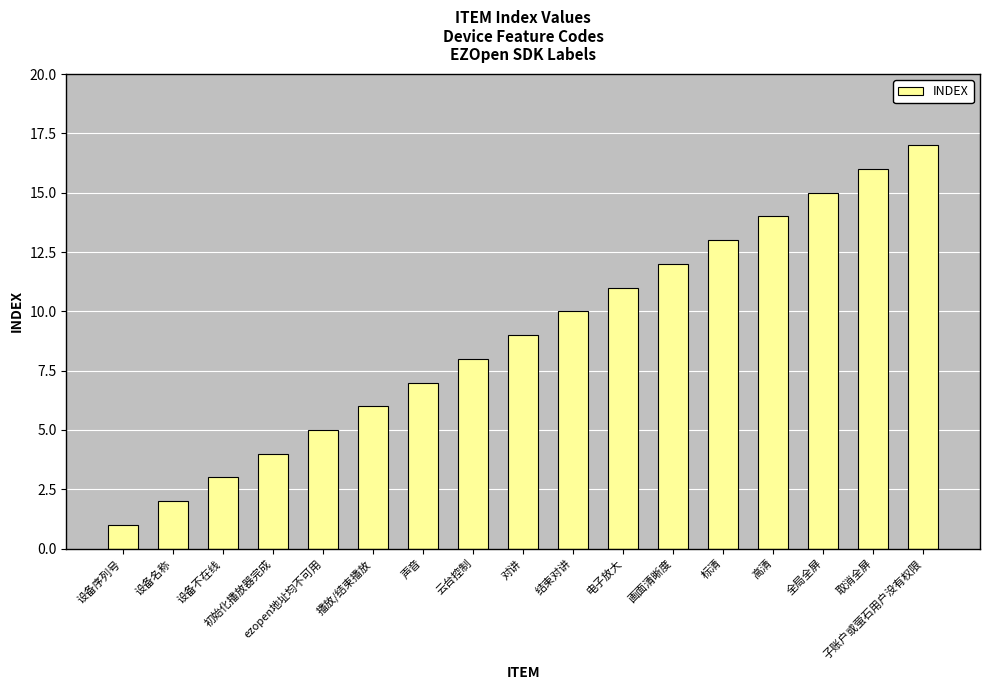

What is the value of the 14th bar from the left?

14